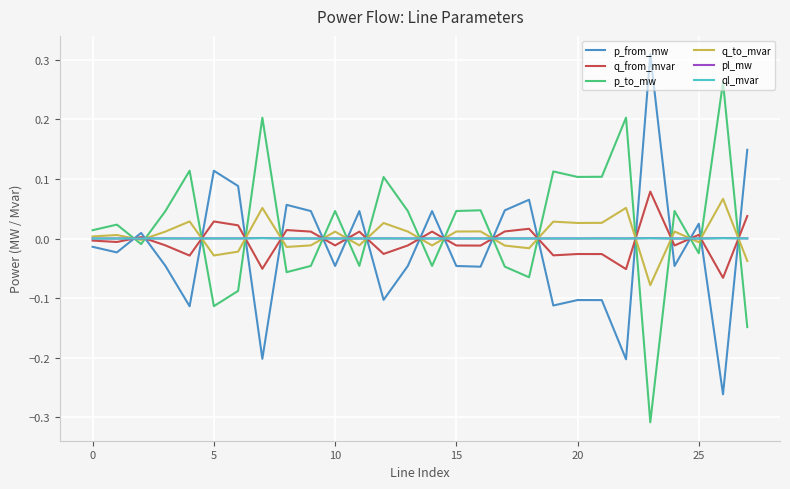

What are all the series names shown in the legend?

p_from_mw, q_from_mvar, p_to_mw, q_to_mvar, pl_mw, ql_mvar